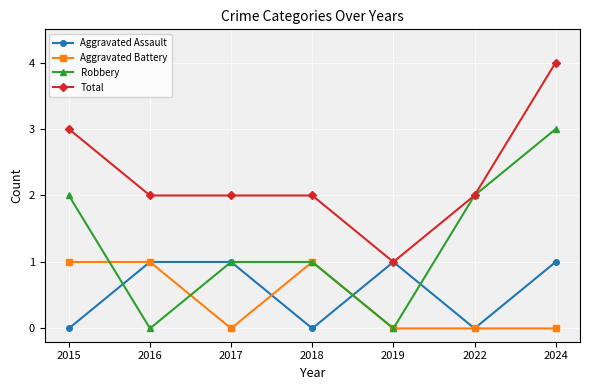

Reading left to right, extract all data points from this chart.

Aggravated Assault: 0	1	1	0	1	0	1
Aggravated Battery: 1	1	0	1	0	0	0
Robbery: 2	0	1	1	0	2	3
Total: 3	2	2	2	1	2	4